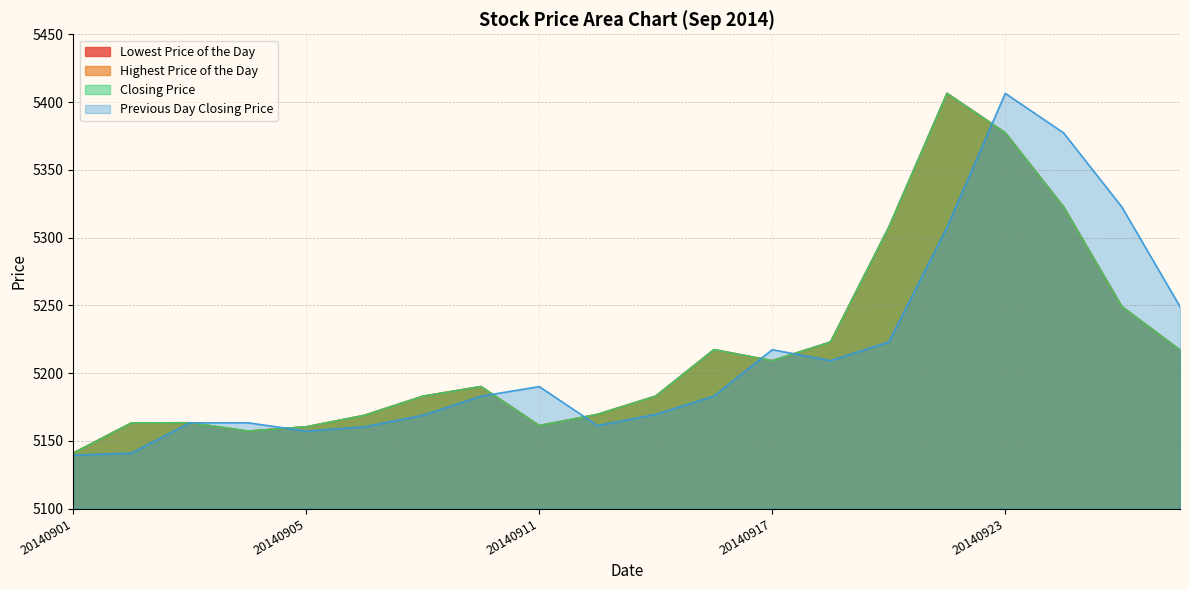

The Previous Day Closing Price series shows 5163.2 at 20140903. True or false?

True